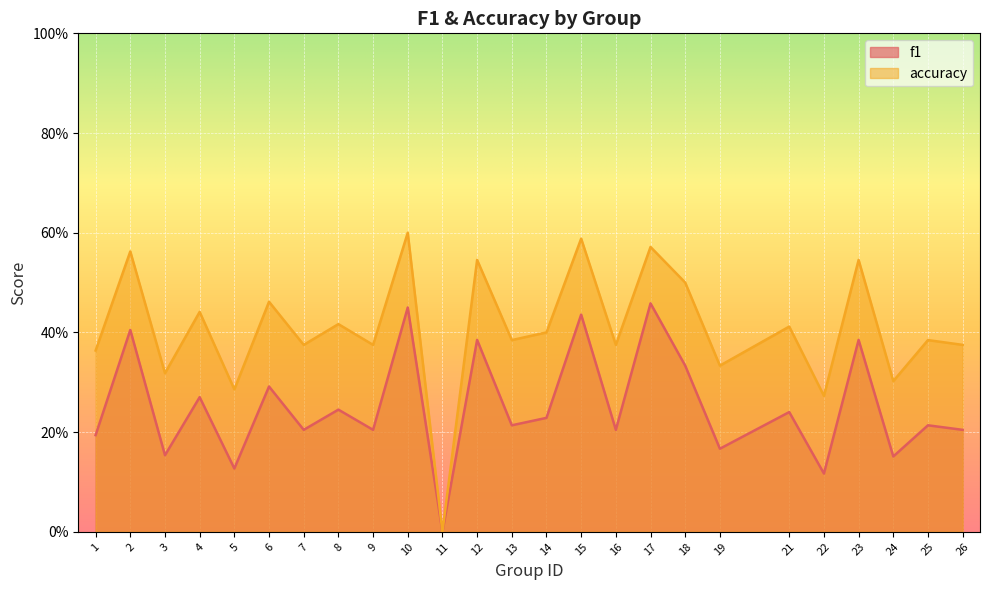

The value of f1 at 3 is 0.1. True or false?

False